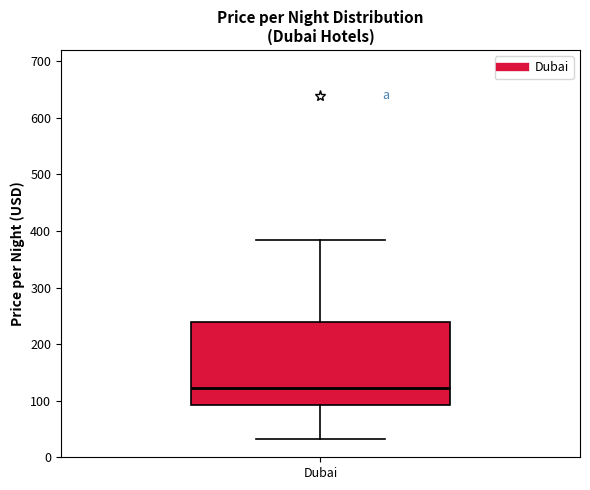

Transcribe this box plot: give where the median line is, the range the box spans, and where the two whiskers end, as read against the y-axis. The values are not printed on the chart, so give them approximately, as read against the axis.

median 120, box 90 to 240, whiskers 30 to 390